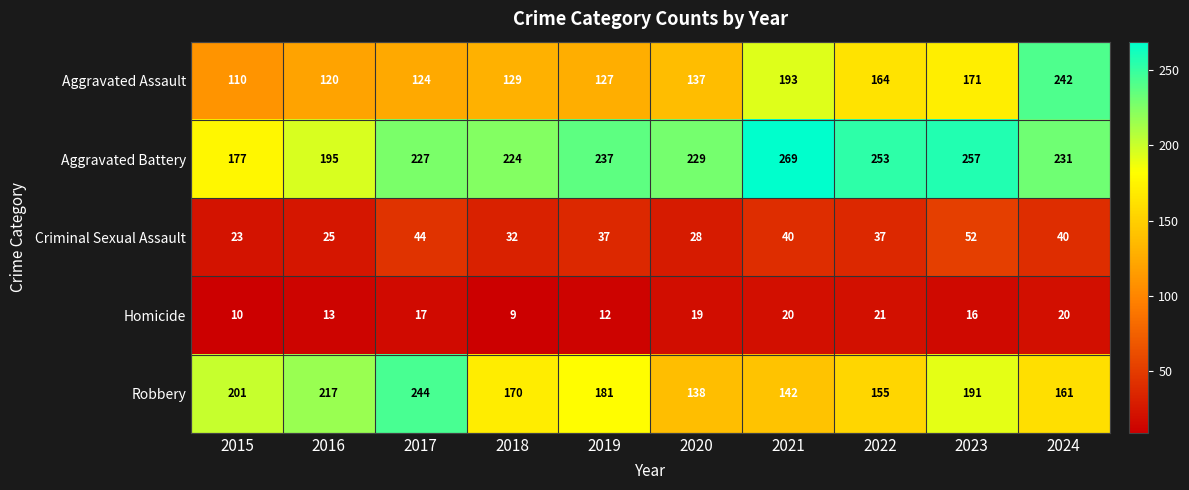

Which category has the lowest value across all series?

2018